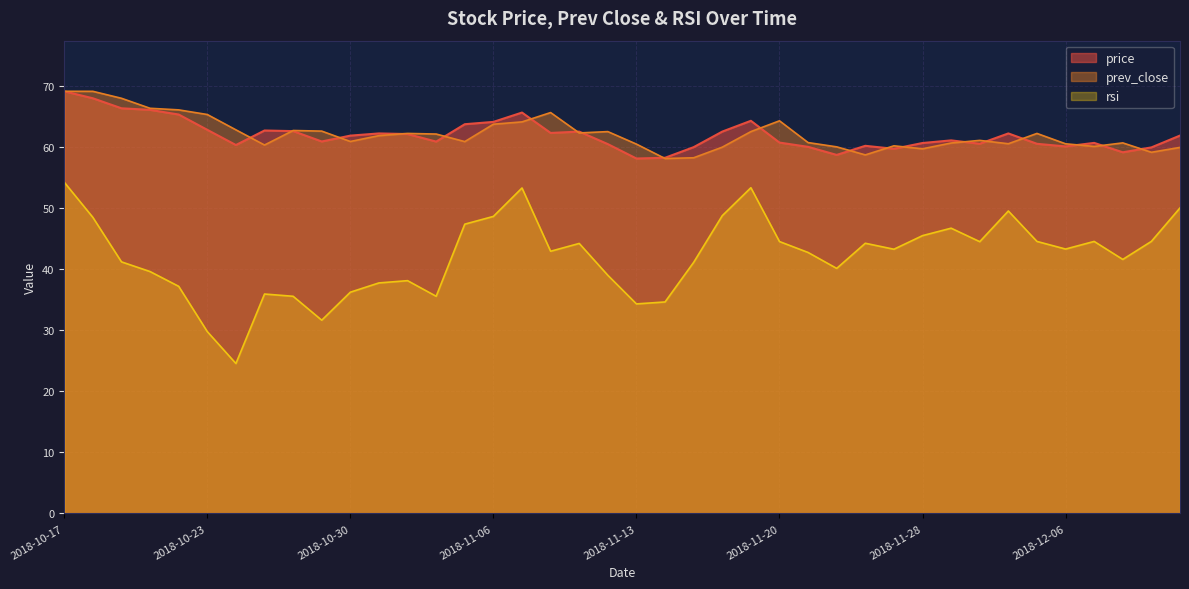

Reading right to left, transcribe all the data shown in this chart.

price: 61.9	60.0	59.2	60.7	60.2	60.6	62.3	60.6	61.1	60.7	59.8	60.3	58.8	60.1	60.8	64.4	62.6	60.0	58.3	58.2	60.5	62.6	62.4	65.7	64.2	63.8	61.0	62.2	62.3	61.9	61.0	62.7	62.8	60.4	62.9	65.4	66.2	66.4	68.0	69.2
prev_close: 60.0	59.2	60.7	60.2	60.6	62.3	60.6	61.1	60.7	59.8	60.3	58.8	60.1	60.8	64.4	62.6	60.0	58.3	58.2	60.5	62.6	62.4	65.7	64.2	63.8	61.0	62.2	62.3	61.9	61.0	62.7	62.8	60.4	62.9	65.4	66.2	66.4	68.0	69.2	69.2
rsi: 50.1	44.6	41.6	44.6	43.3	44.6	49.6	44.5	46.8	45.5	43.3	44.3	40.2	42.8	44.6	53.4	48.8	41.2	34.7	34.4	39.0	44.3	43.0	53.4	48.7	47.4	35.6	38.2	37.8	36.3	31.7	35.6	36.0	24.6	29.8	37.2	39.6	41.2	48.5	54.3